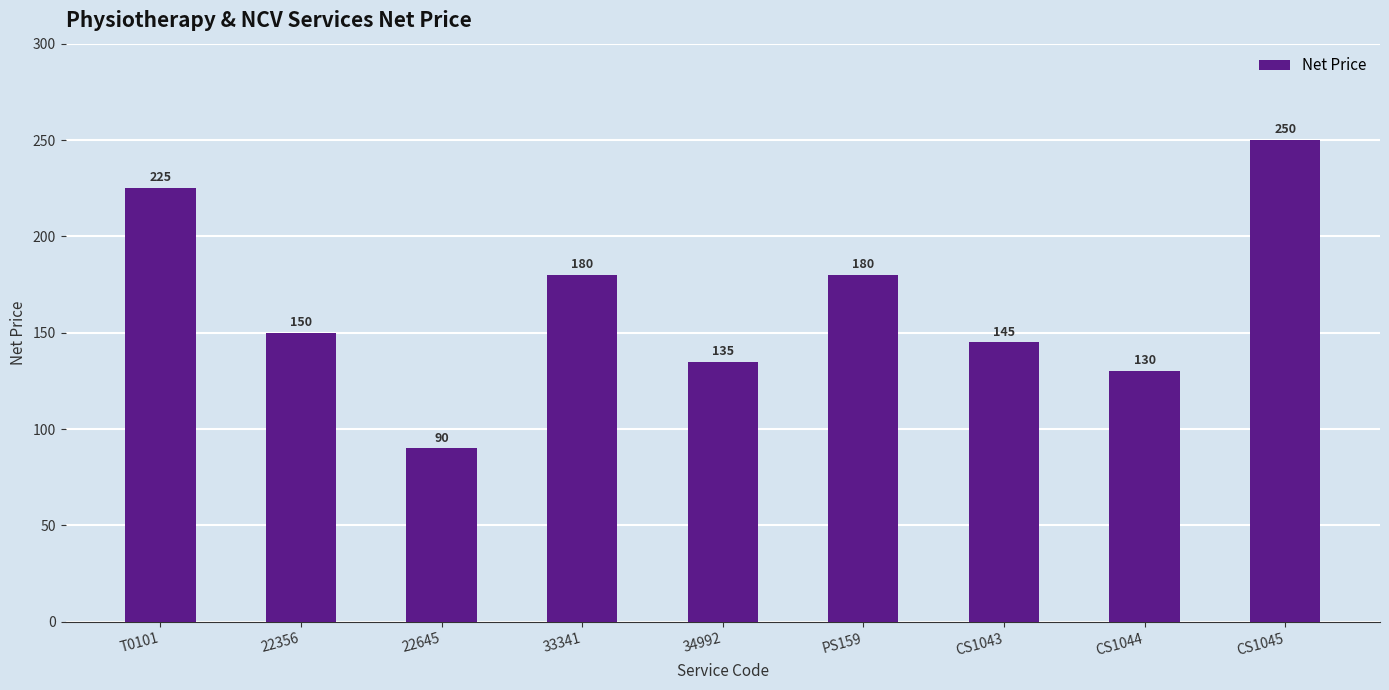

Reading left to right, what are all the values shown in this chart?

T0101=225	22356=150	22645=90	33341=180	34992=135	PS159=180	CS1043=145	CS1044=130	CS1045=250